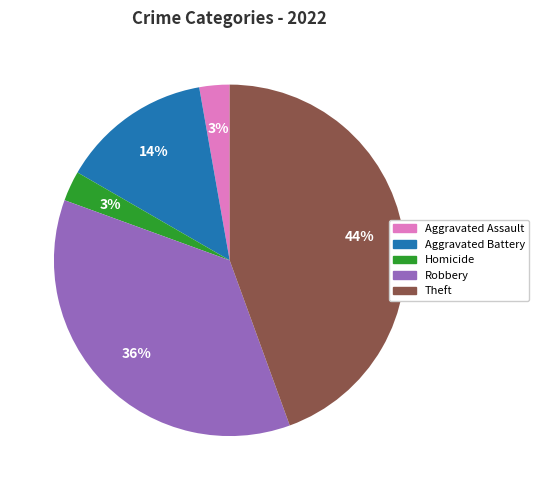

To the nearest percent, what is the average slice percentage?

20%